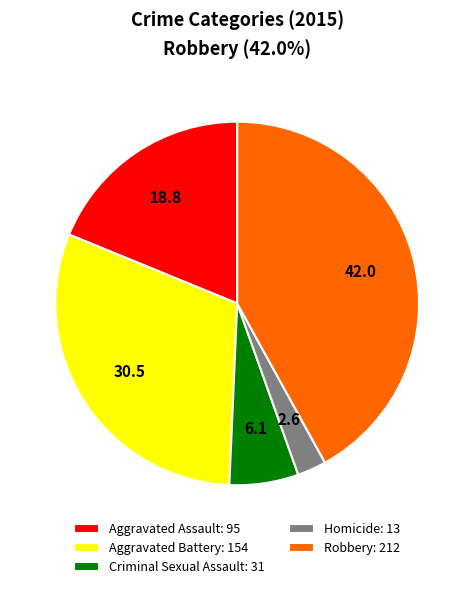

Does Robbery: 212 represent more than half of the total?

No